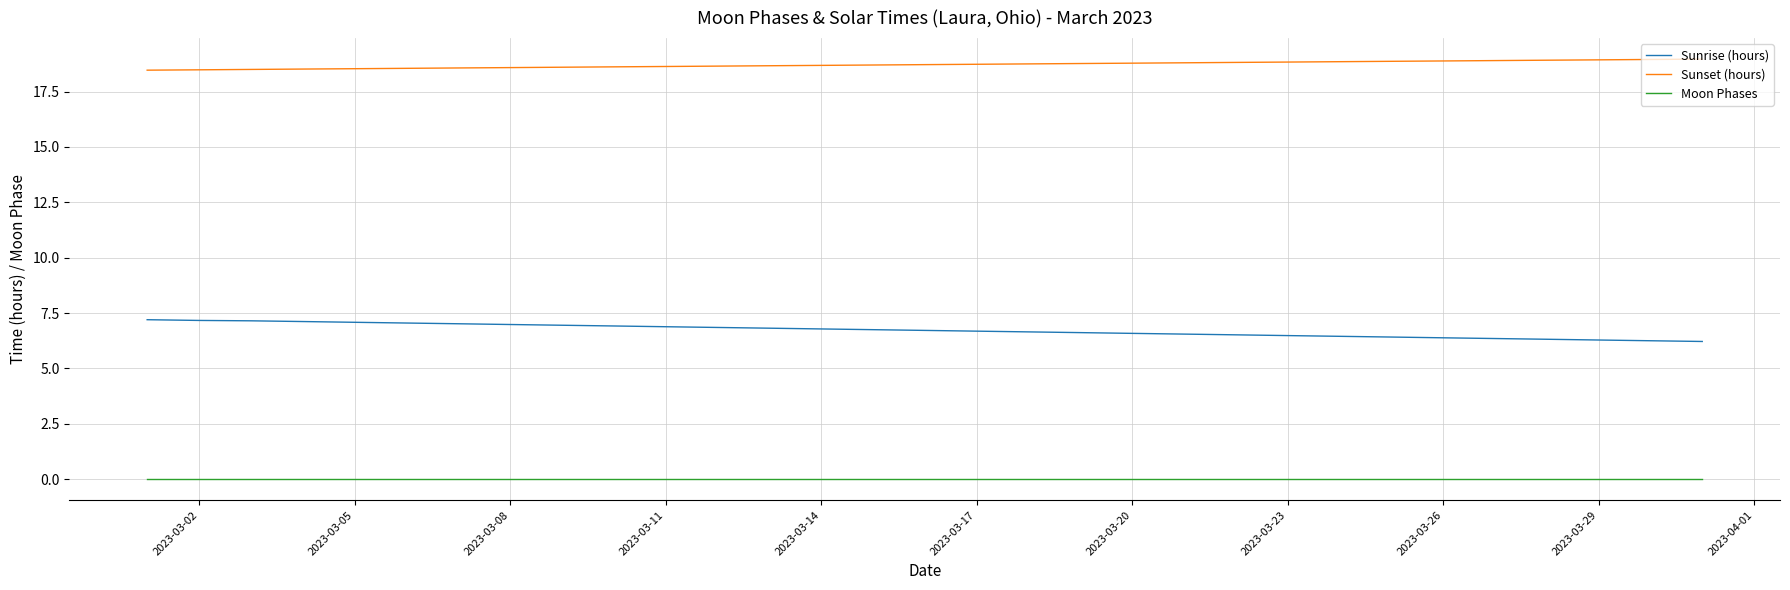

True or false: Sunset (hours) and Sunrise (hours) intersect in this chart.

False